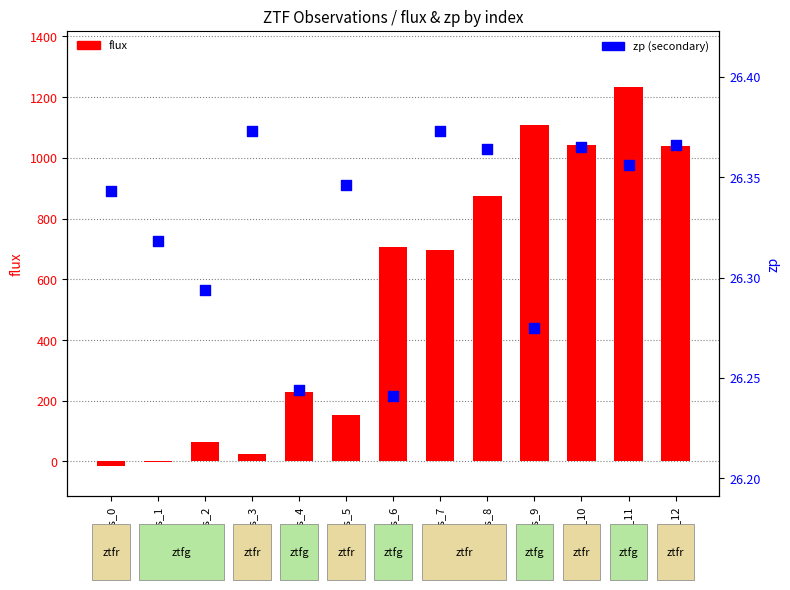

At how many categories does at least one series exceed 156?

8